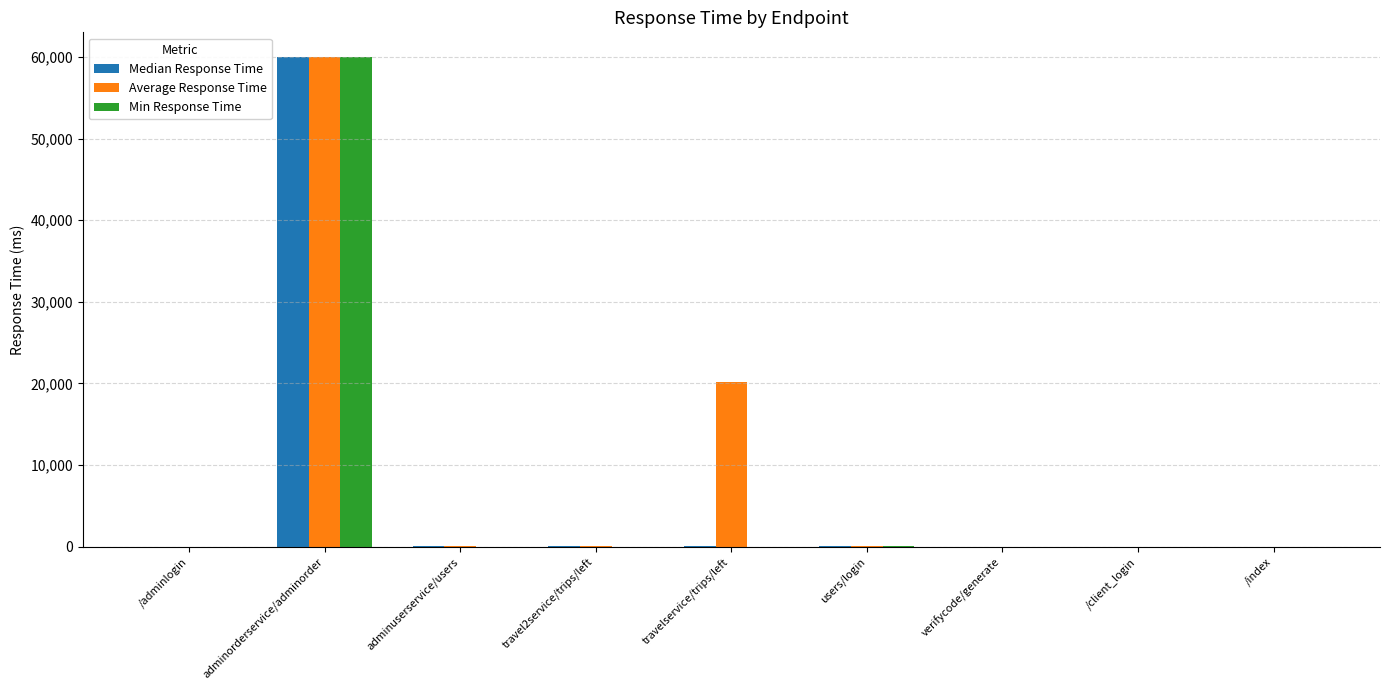

At which category does the chart reach its peak across all series?

adminorderservice/adminorder